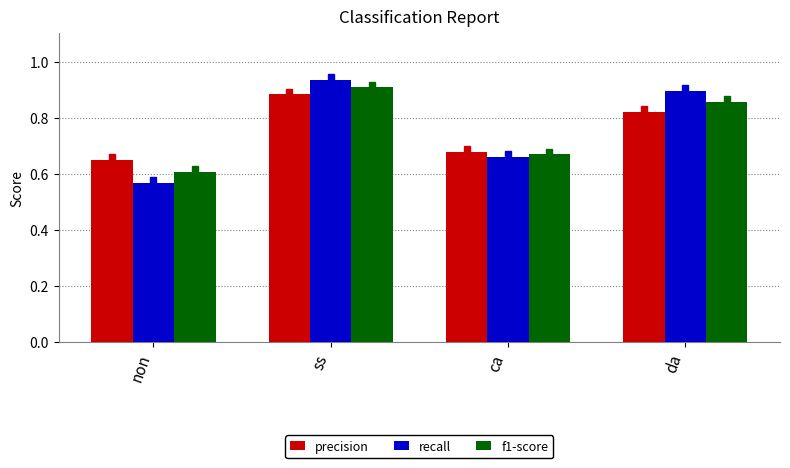

At how many categories does at least one series exceed 0?

4